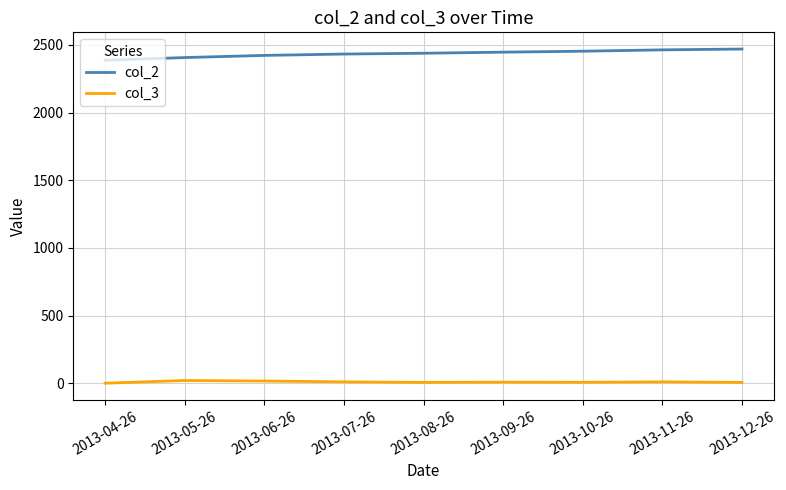

Which series has the largest total across all categories?

col_2